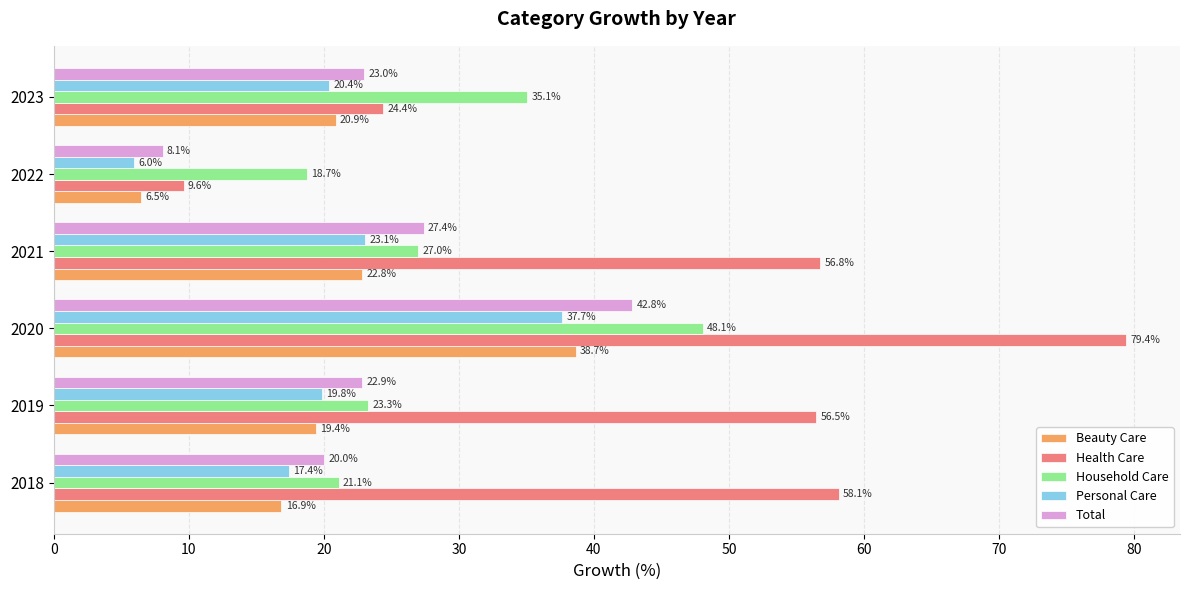

Where is Personal Care nearest to the value 21?

2023